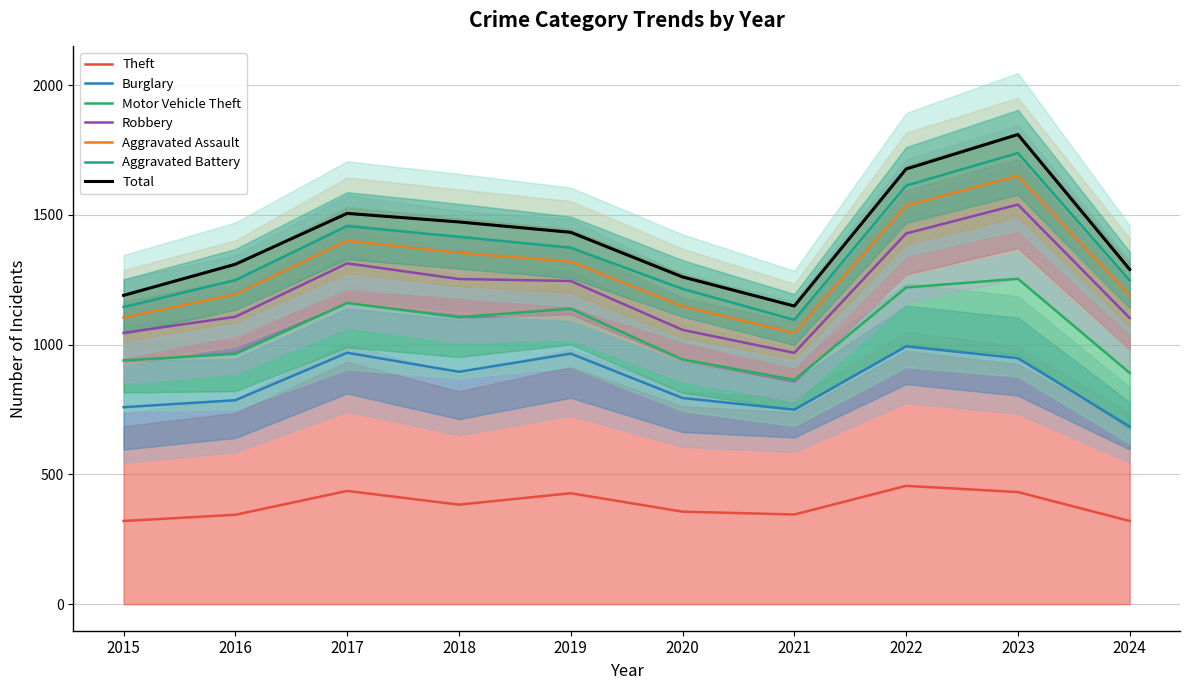

True or false: Theft and Robbery intersect in this chart.

False